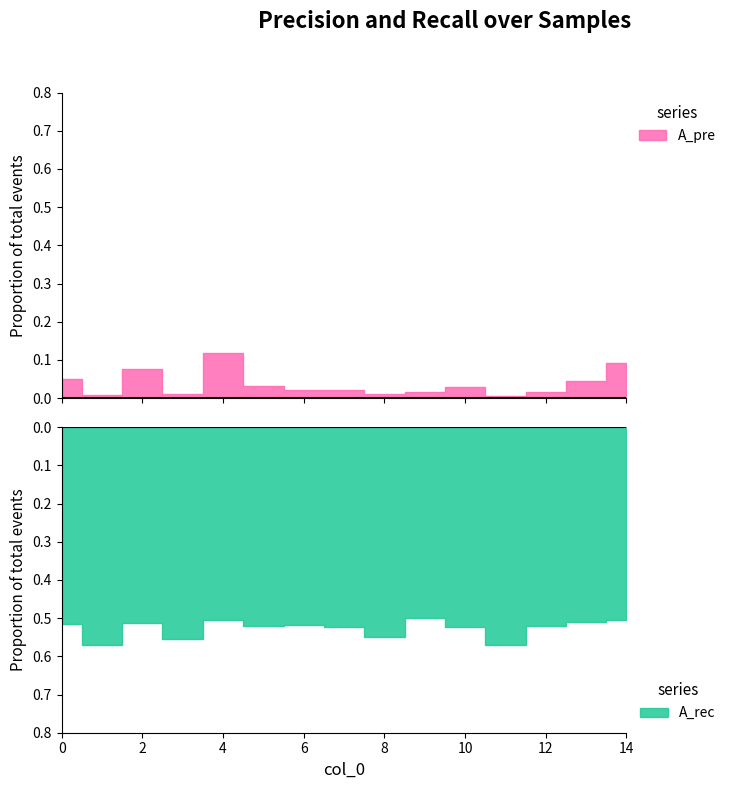

Which has a higher value, 12 or 14?

14